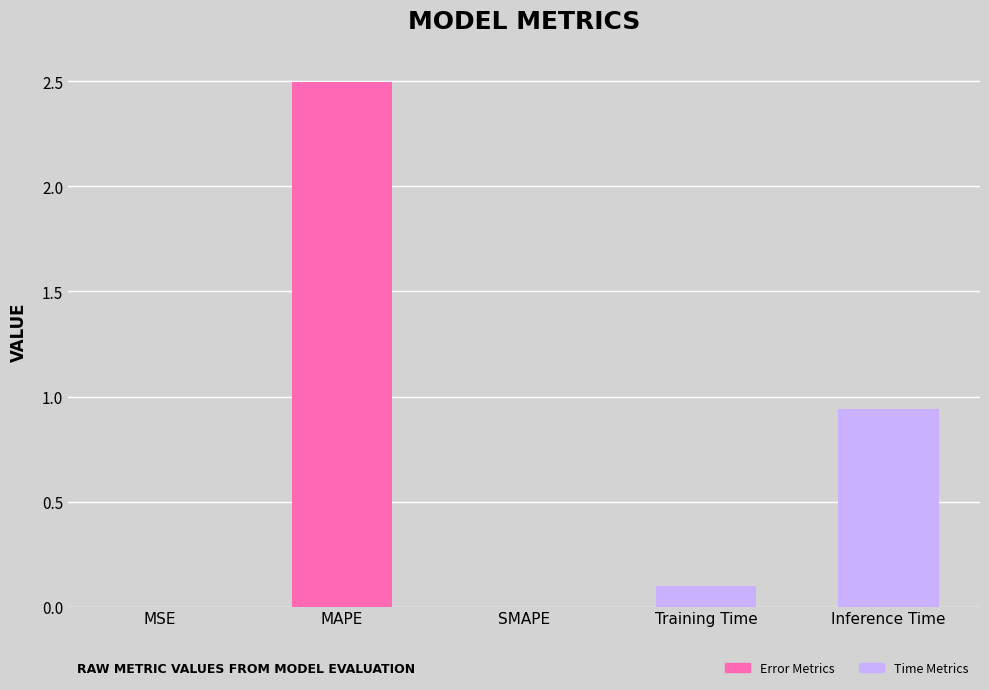

Between Inference Time and MAPE, which is larger?

MAPE